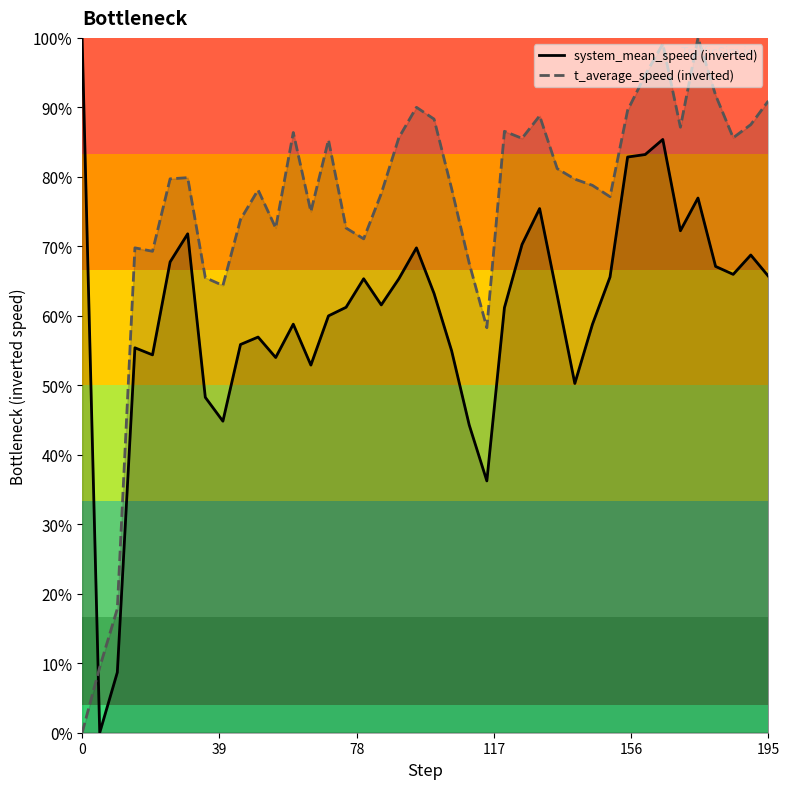

What are all the series names shown in the legend?

system_mean_speed (inverted), t_average_speed (inverted)